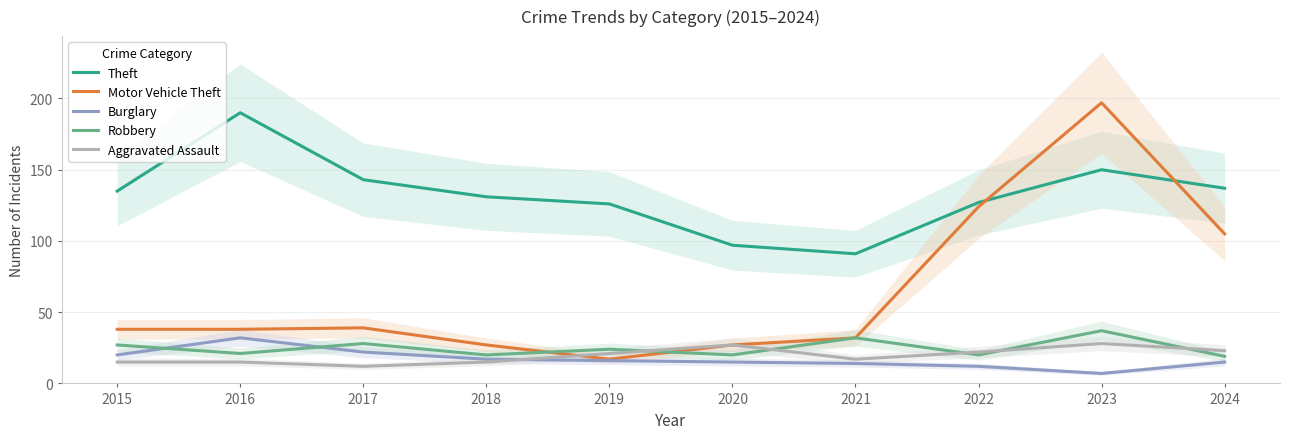

Is it true that Motor Vehicle Theft equals 27 at 2020?

True